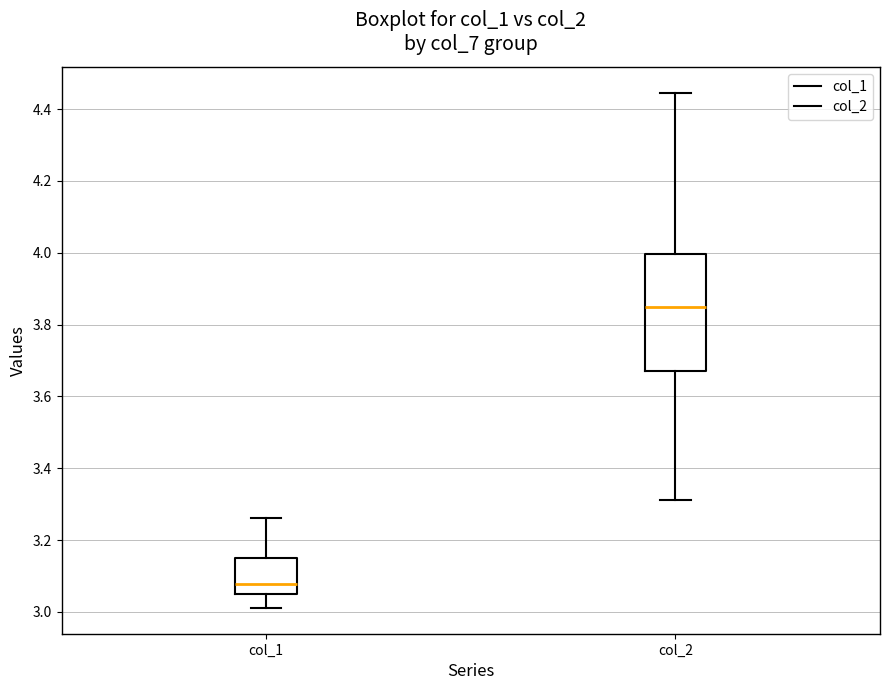

Reading left to right, transcribe this box plot: for each box, give where its median line is, the range the box spans, and where its two whiskers end, as read against the y-axis. The values are not printed on the chart, so give them approximately, as read against the axis.

col_1: median 3.08, box 3.04 to 3.16, whiskers 3.02 to 3.26
col_2: median 3.84, box 3.68 to 4.00, whiskers 3.32 to 4.44